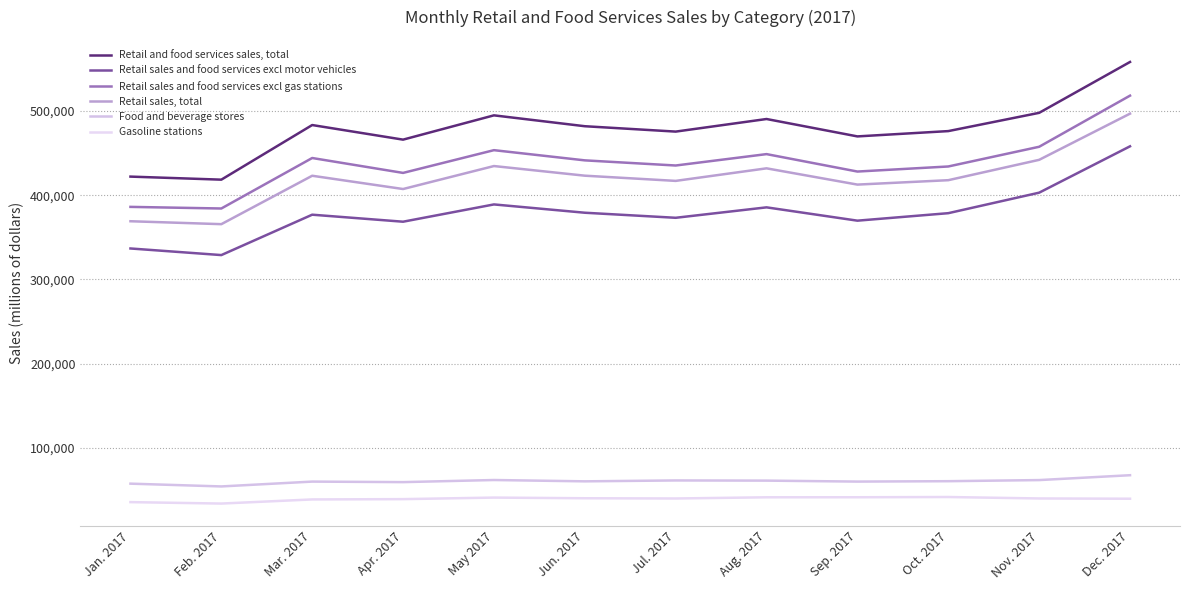

Reading right to left, what are all the values shown in this chart?

Retail and food services sales, total: 557984	497642	475986	469688	490325	475390	481768	494662	465853	483168	418387	422010
Retail sales and food services excl motor vehicles: 457942	402947	378632	369745	385540	373160	379160	389006	368510	376831	328927	336767
Retail sales and food services excl gas stations: 518039	457397	434019	428007	448687	435175	441274	453370	426395	444069	384183	386096
Retail sales, total: 496688	441896	417757	412534	431816	416927	423102	434531	407275	423024	365596	369068
Food and beverage stores: 67828	62053	60738	60271	61413	61621	60561	62133	59631	60262	54513	57819
Gasoline stations: 39945	40245	41967	41681	41638	40215	40494	41292	39458	39099	34204	35914